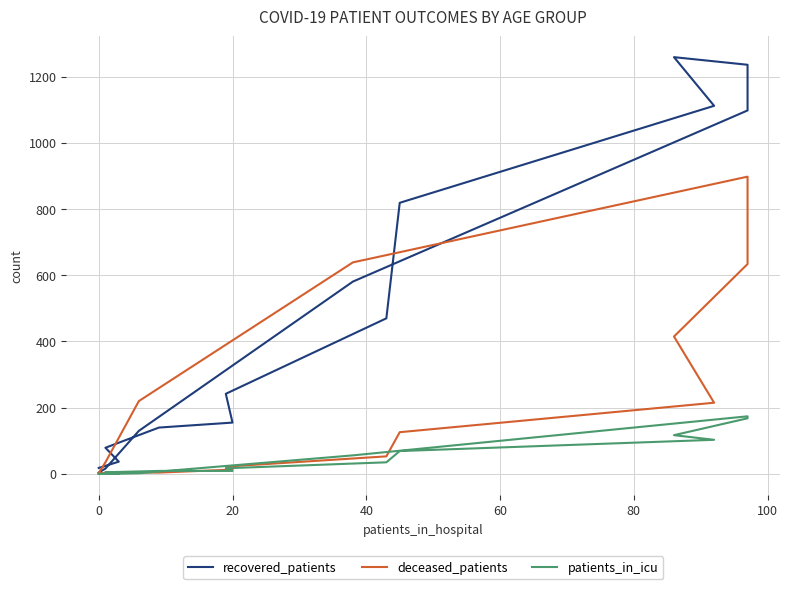

What are all the series names shown in the legend?

recovered_patients, deceased_patients, patients_in_icu